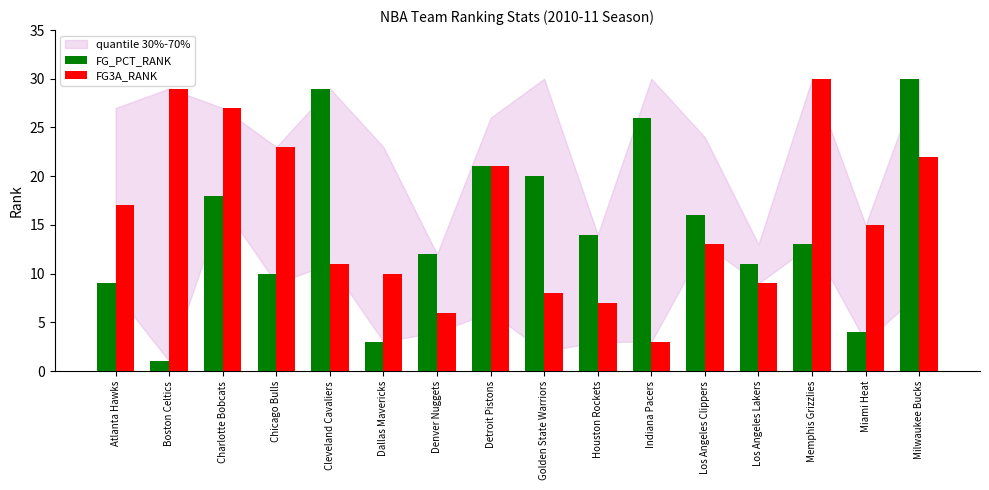

Rank the series by their average value, from highest to lowest.

FG3A_RANK, FG_PCT_RANK